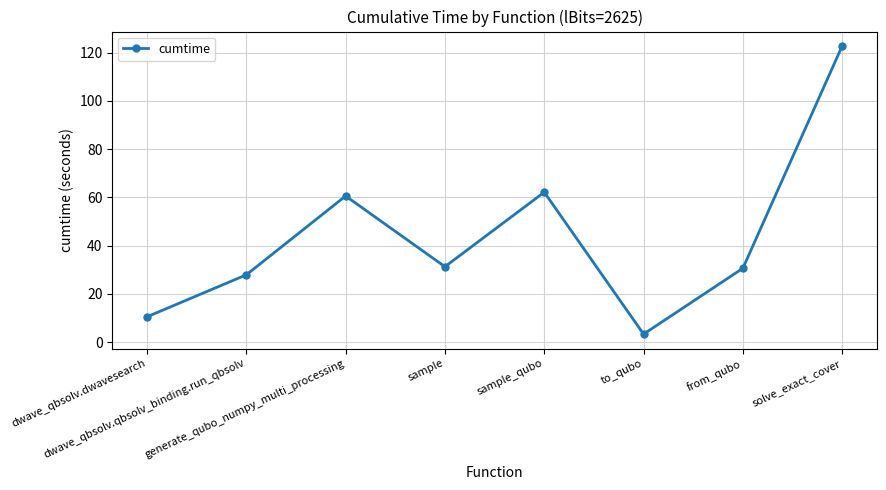

The value at sample is 45.5. True or false?

False